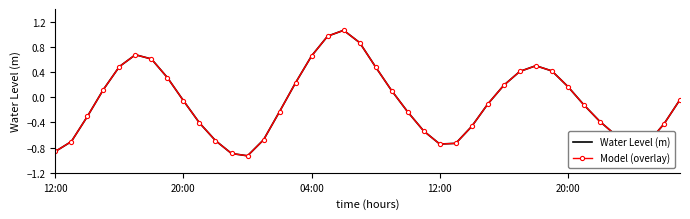

Reading right to left, transcribe all the data shown in this chart.

Water Level (m): -0.0	-0.4	-0.7	-0.8	-0.6	-0.4	-0.1	0.2	0.4	0.5	0.4	0.2	-0.1	-0.5	-0.7	-0.7	-0.5	-0.2	0.1	0.5	0.9	1.1	1.0	0.7	0.2	-0.2	-0.7	-0.9	-0.9	-0.7	-0.4	-0.1	0.3	0.6	0.7	0.5	0.1	-0.3	-0.7	-0.9
Model (overlay): -0.0	-0.4	-0.7	-0.8	-0.6	-0.4	-0.1	0.2	0.4	0.5	0.4	0.2	-0.1	-0.5	-0.7	-0.7	-0.5	-0.2	0.1	0.5	0.9	1.1	1.0	0.7	0.2	-0.2	-0.7	-0.9	-0.9	-0.7	-0.4	-0.1	0.3	0.6	0.7	0.5	0.1	-0.3	-0.7	-0.9